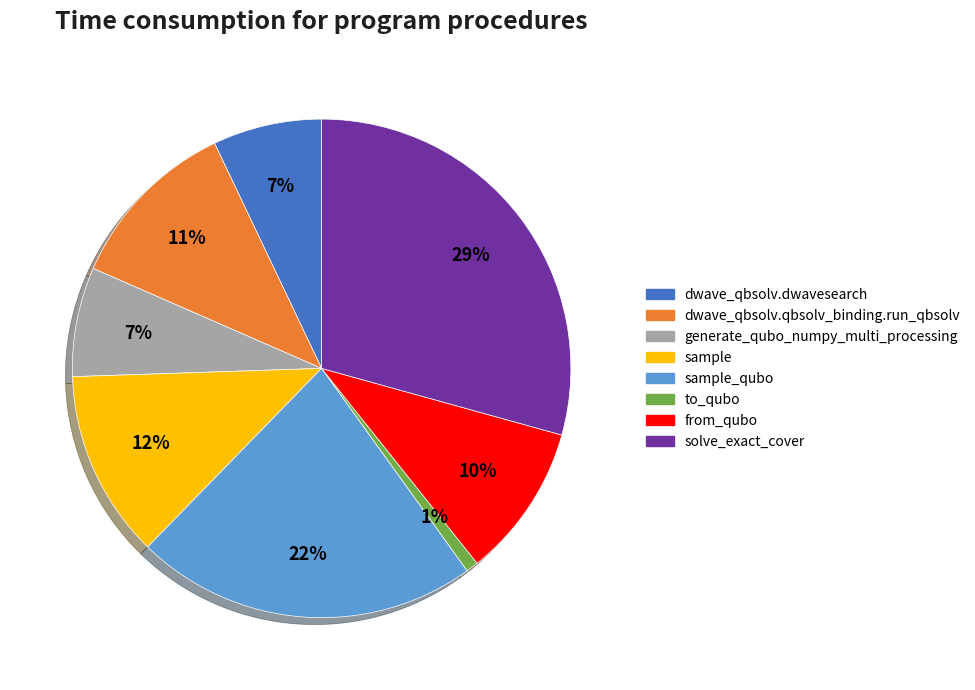

Does any single category account for the majority?

No